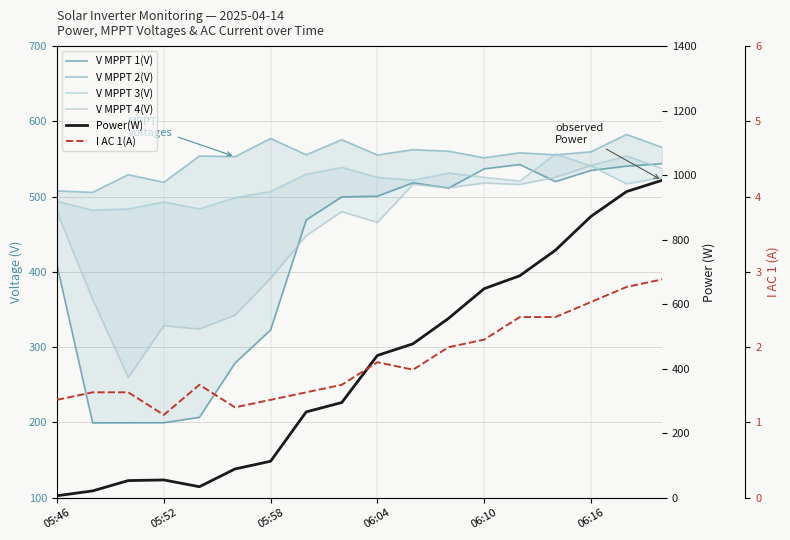

Which series has the largest range (max minus min)?

Power(W)